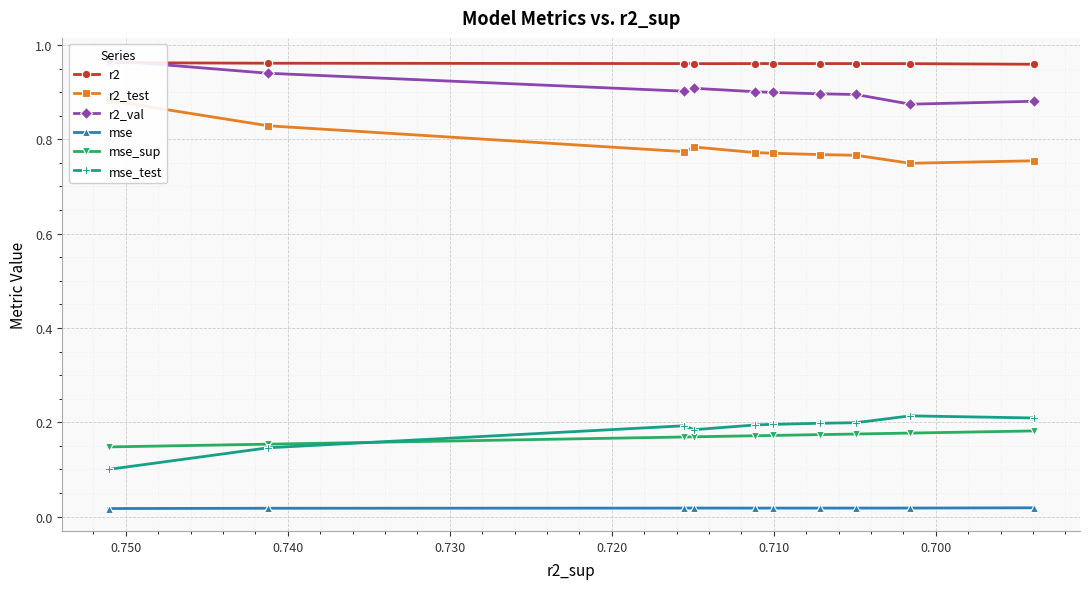

Is the value of mse_test at 8 greater than the value of r2_test at 0.760?

No